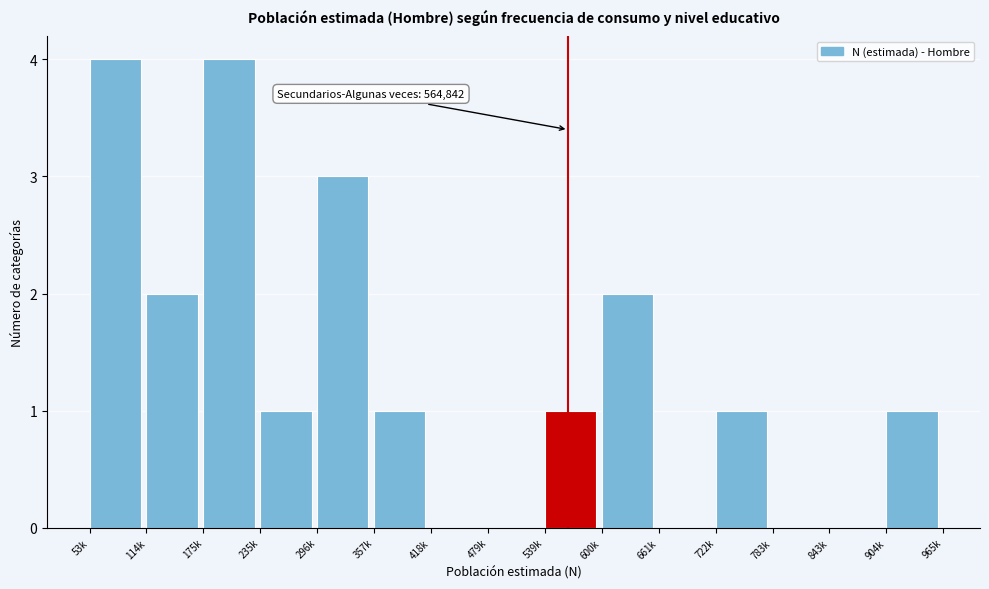

Reading left to right, transcribe all the data shown in this chart.

53k=4	114k=2	175k=4	235k=1	296k=3	357k=1	418k=0	479k=0	539k=1	600k=2	661k=0	722k=1	783k=0	843k=0	904k=1